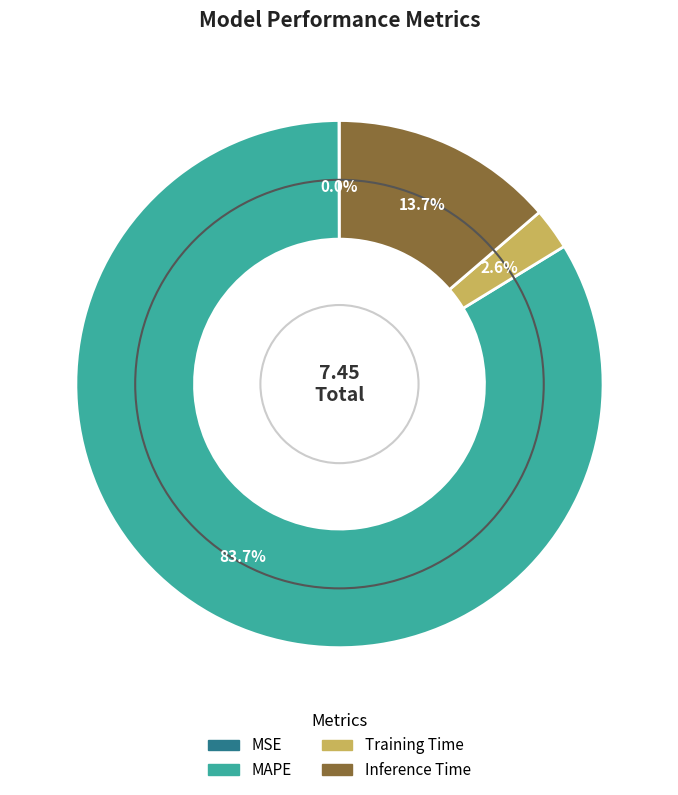

Is MAPE the majority of the pie?

Yes